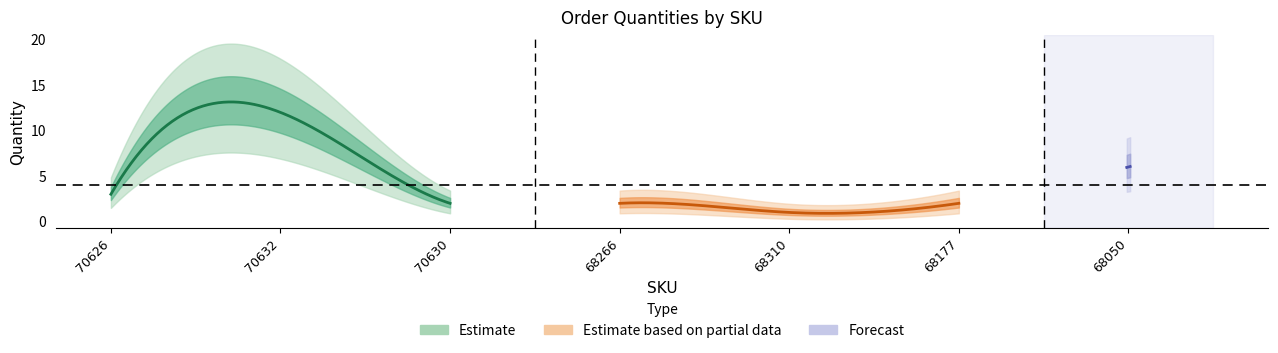

List the labels in order of value, smallest first.

68310, 70630, 68266, 68177, 70626, 68050, 70632